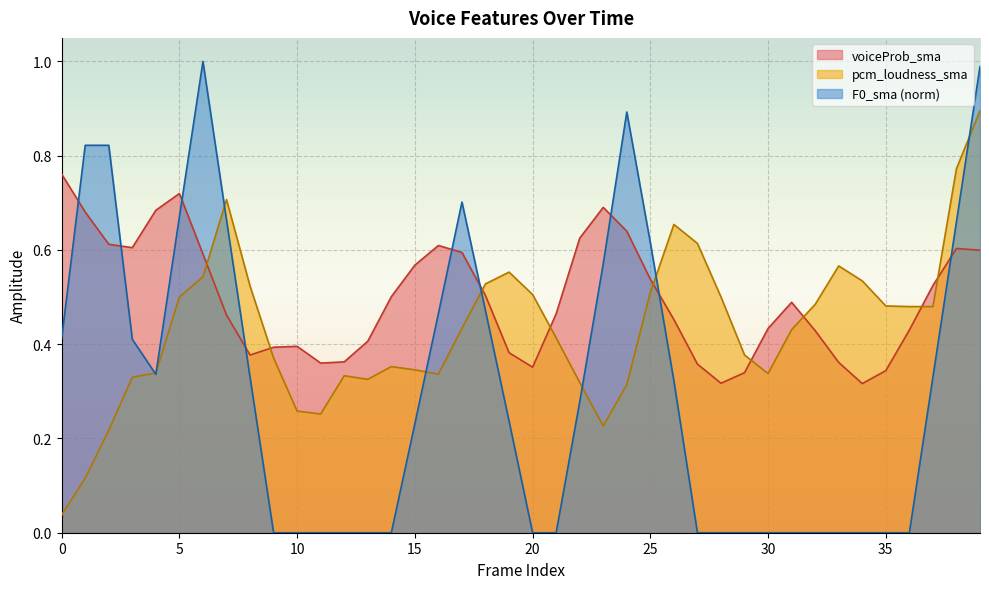

Where do pcm_loudness_sma and voiceProb_sma first cross each other?

6 and 7